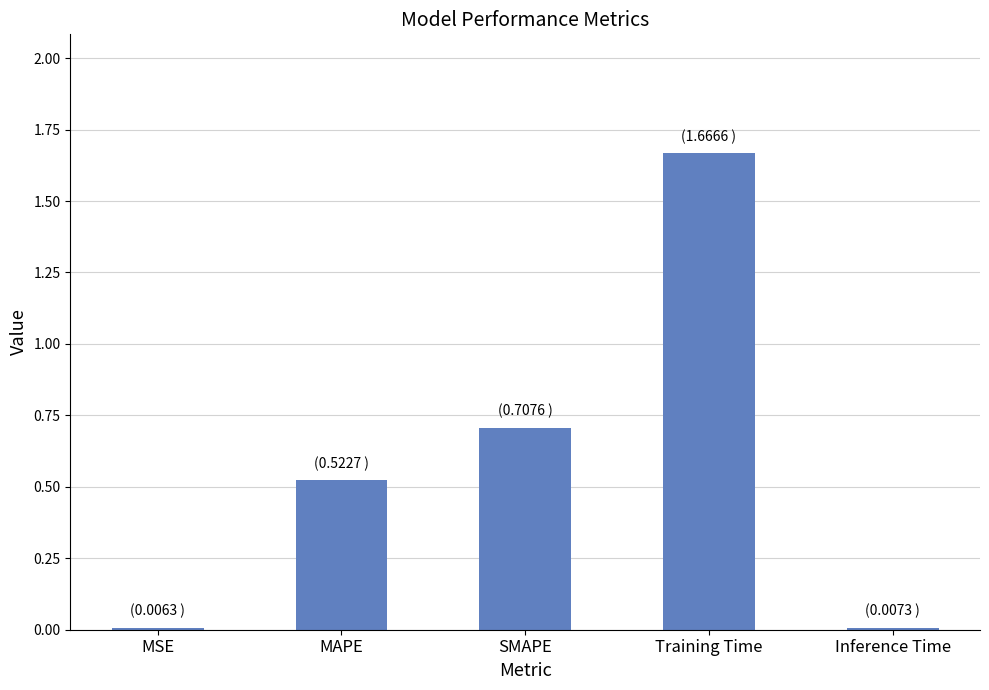

Which category has the highest value across all series?

Training Time